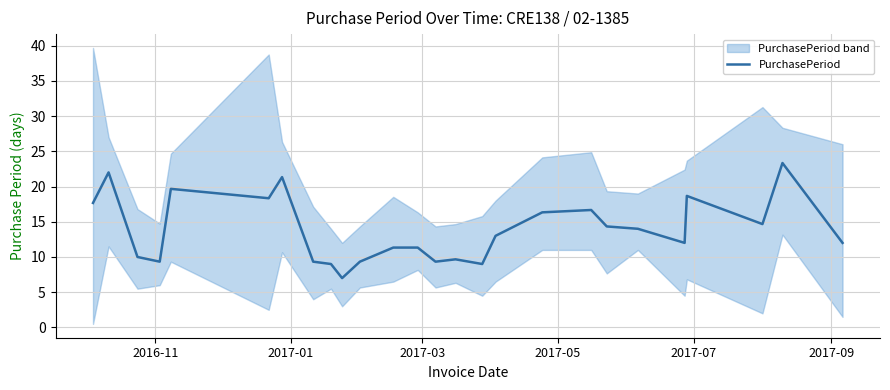

What is the lowest value of the PurchasePeriod series?

7.0